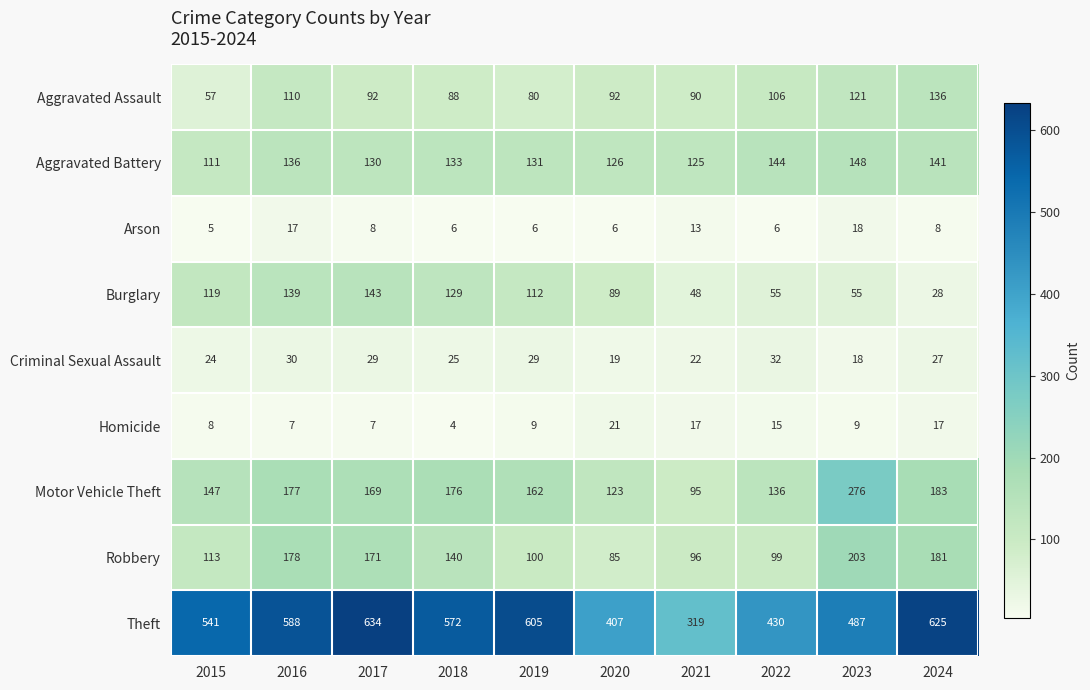

At which category is the sum across all series the highest?

2017